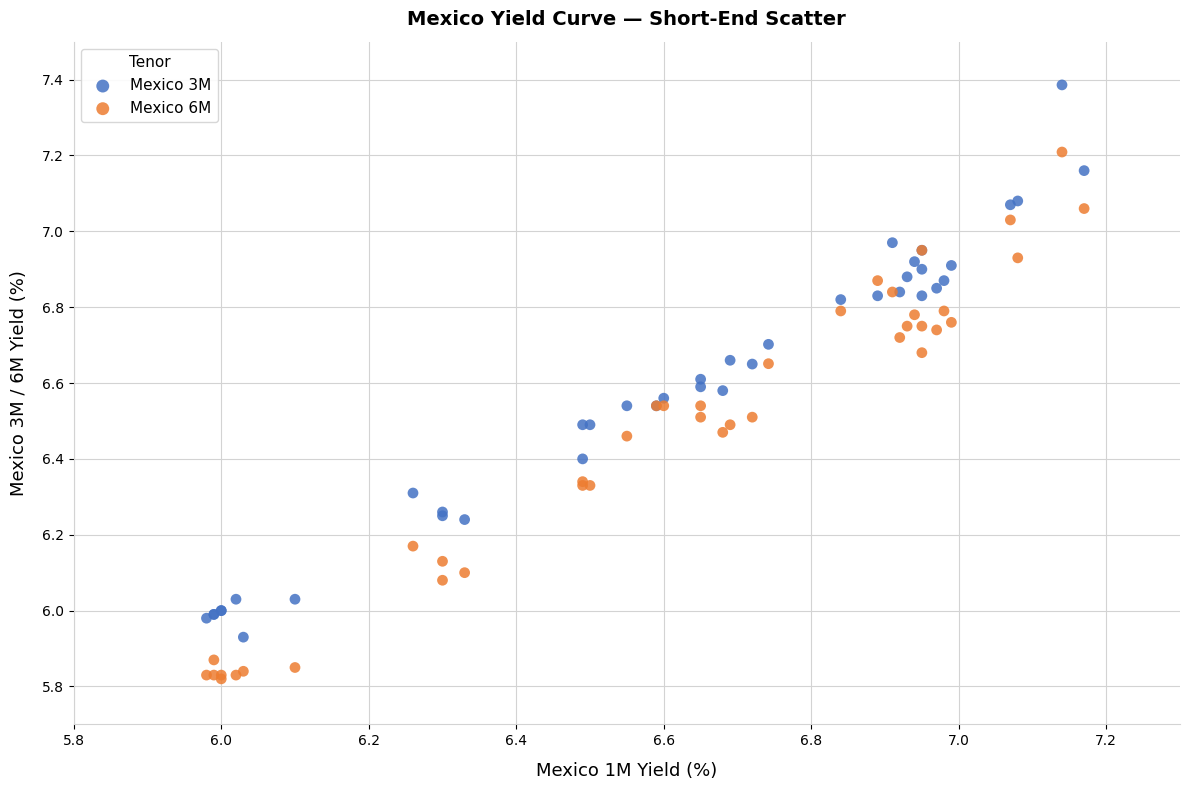

Which series has the largest Y range (max minus min)?

Mexico 3M